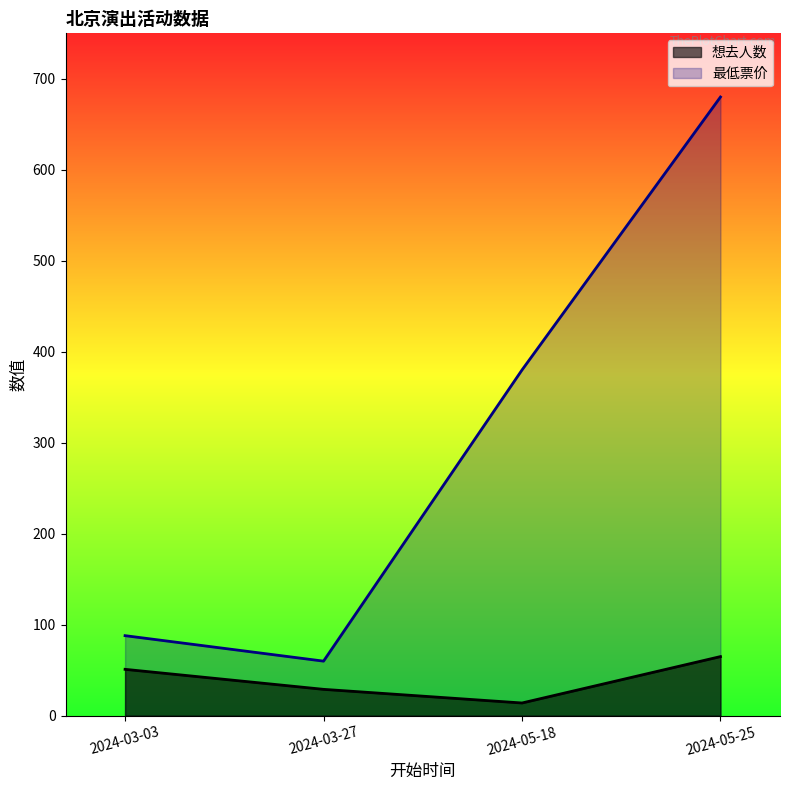

What is the lowest value of the 最低票价 series?

60